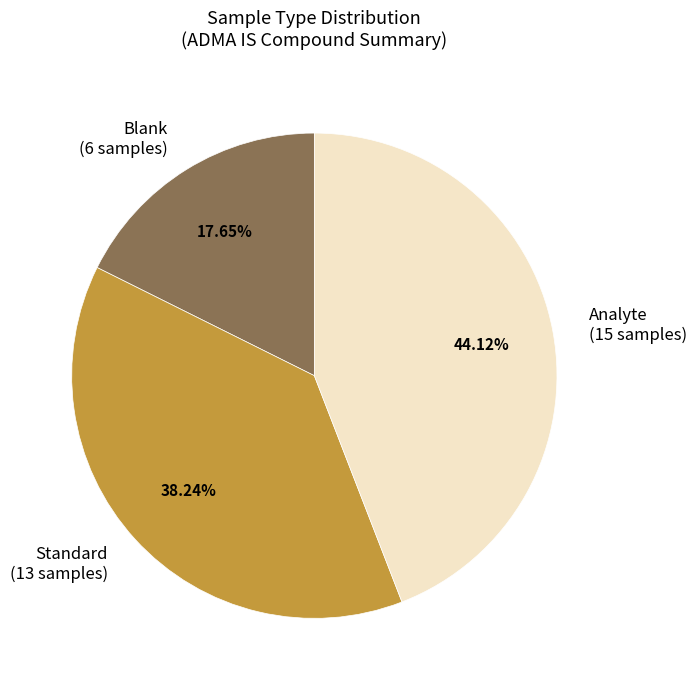

To the nearest percent, what portion does Analyte represent?

44%